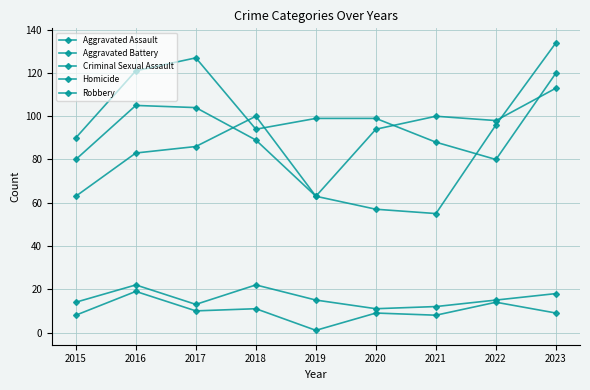

What is the maximum value for Robbery?

134